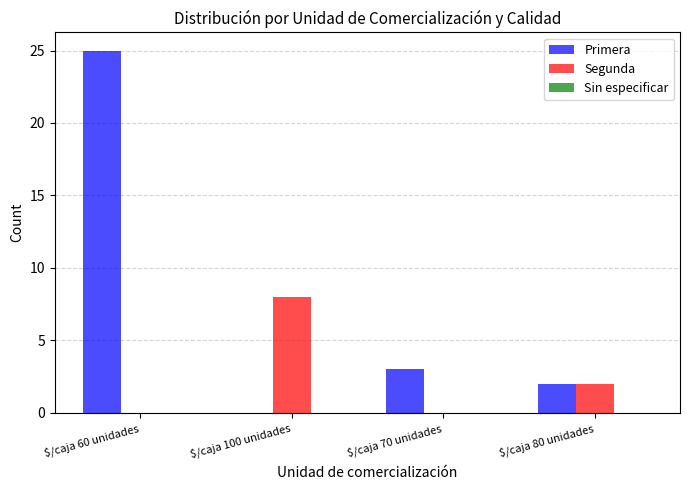

Where is Segunda nearest to the value 4?

$/caja 80 unidades